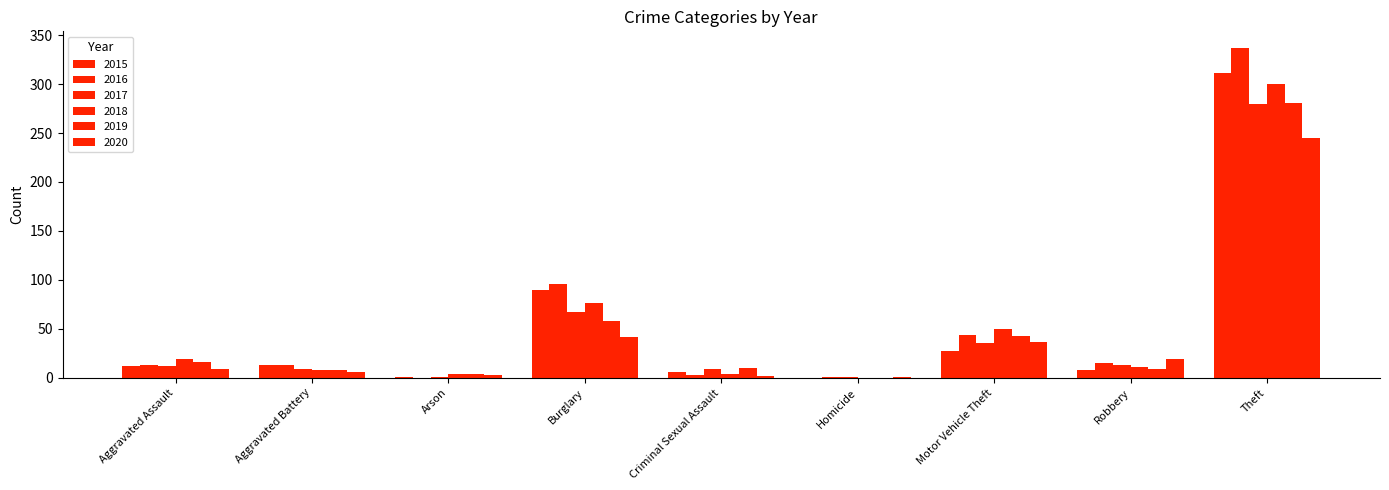

How many groups of bars are there?

9